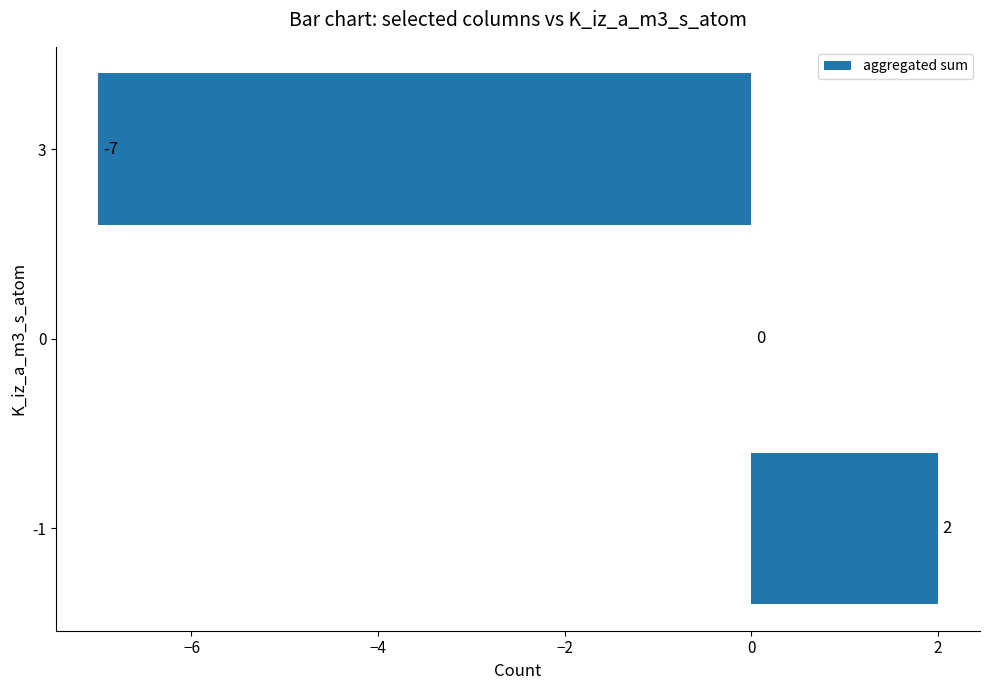

The value at -1 is 2. True or false?

True